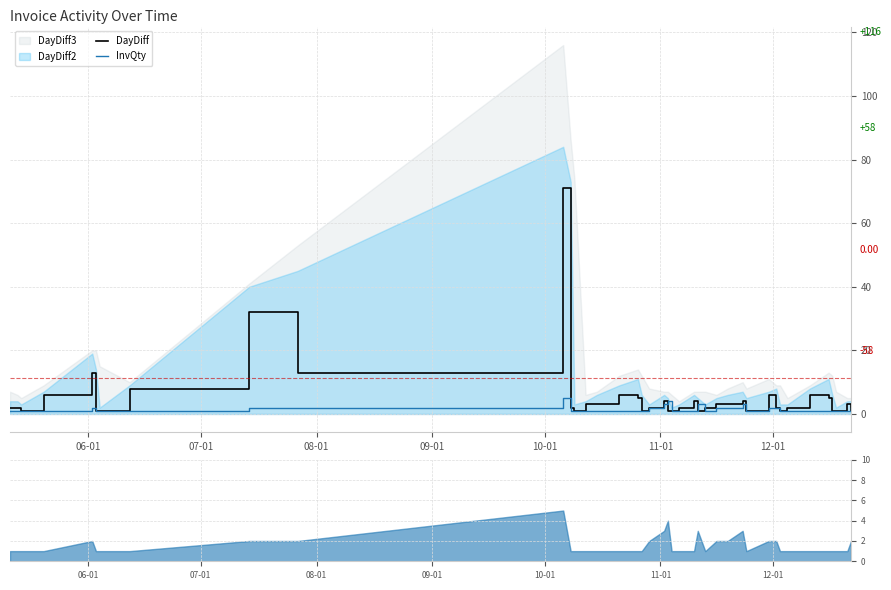

True or false: DayDiff and InvQty cross at least once.

True